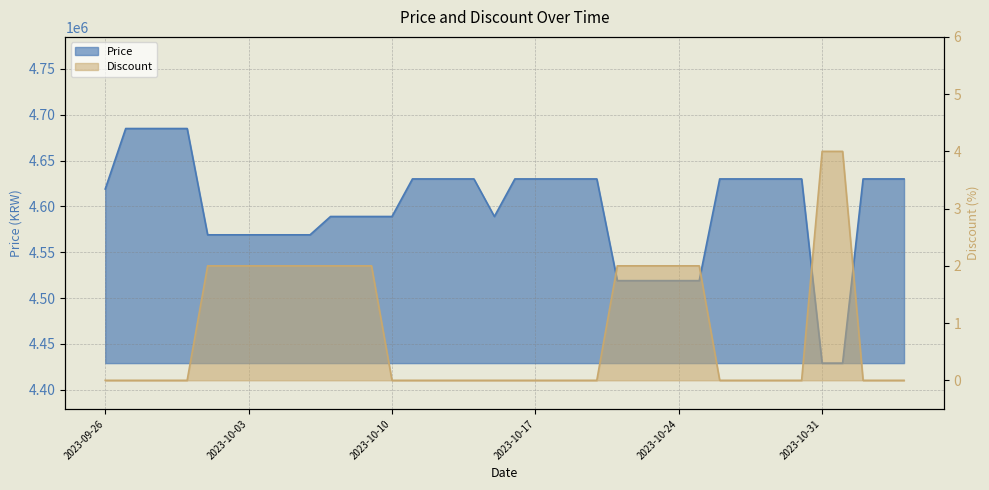

What is the sum of all Price values?

183881000